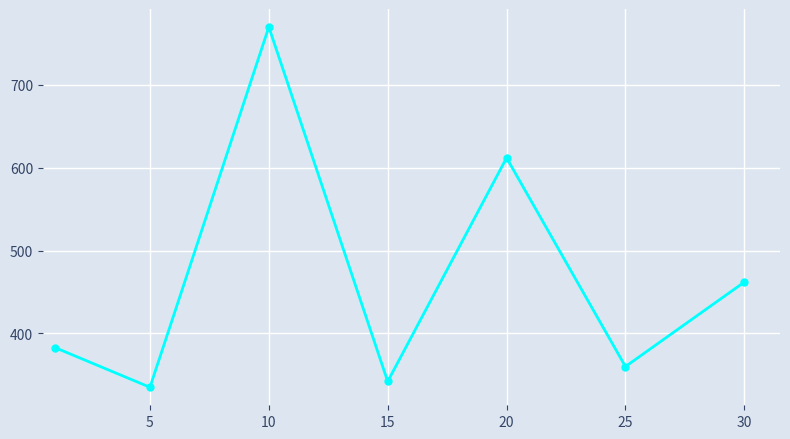

Reading right to left, list all the values displayed in this chart.

462	360	612	342	770	335	383